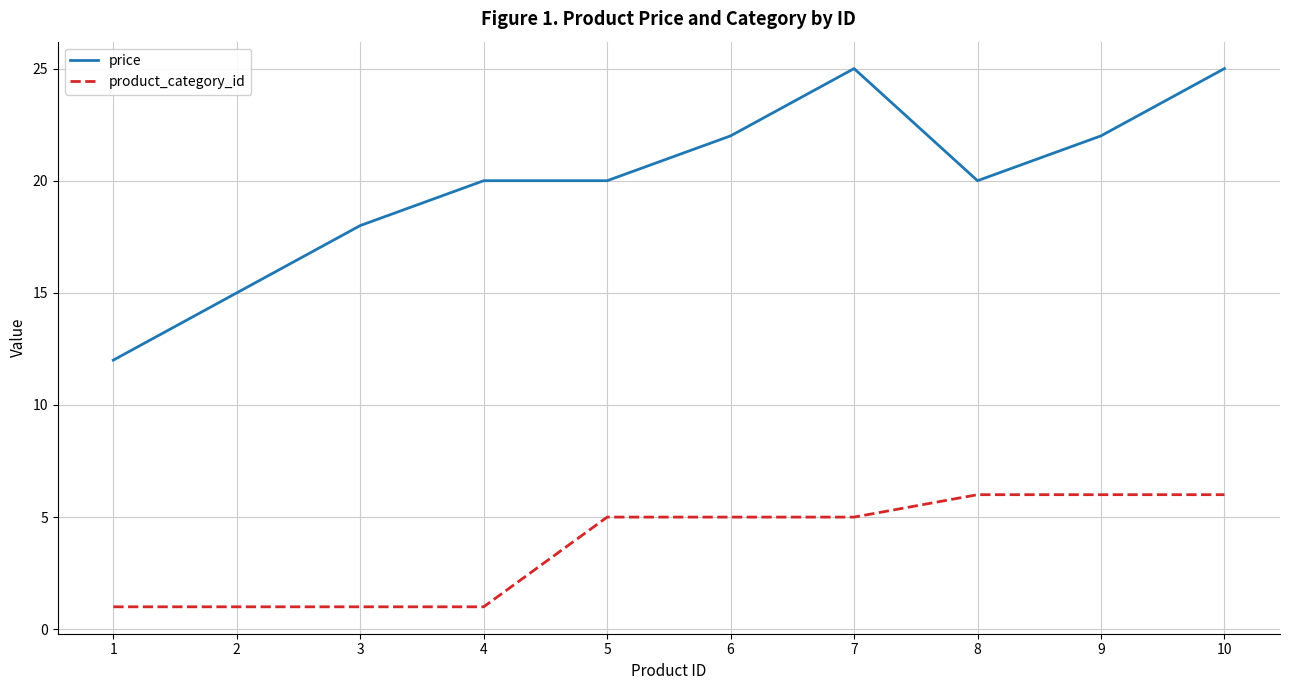

Reading right to left, what are all the values shown in this chart?

price: 25	22	20	25	22	20	20	18	15	12
product_category_id: 6	6	6	5	5	5	1	1	1	1